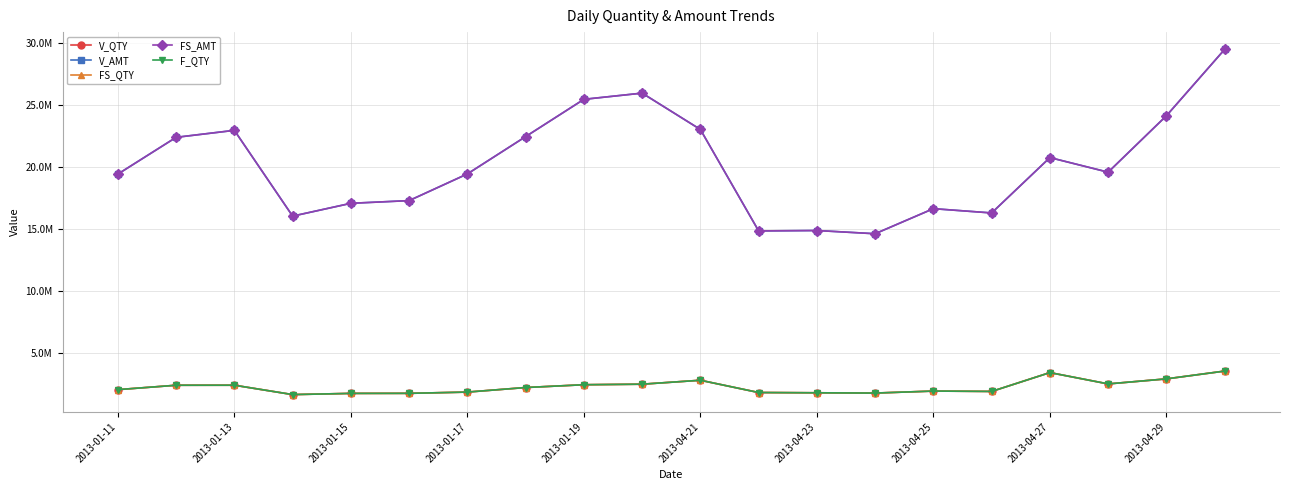

True or false: V_QTY and FS_QTY intersect in this chart.

False